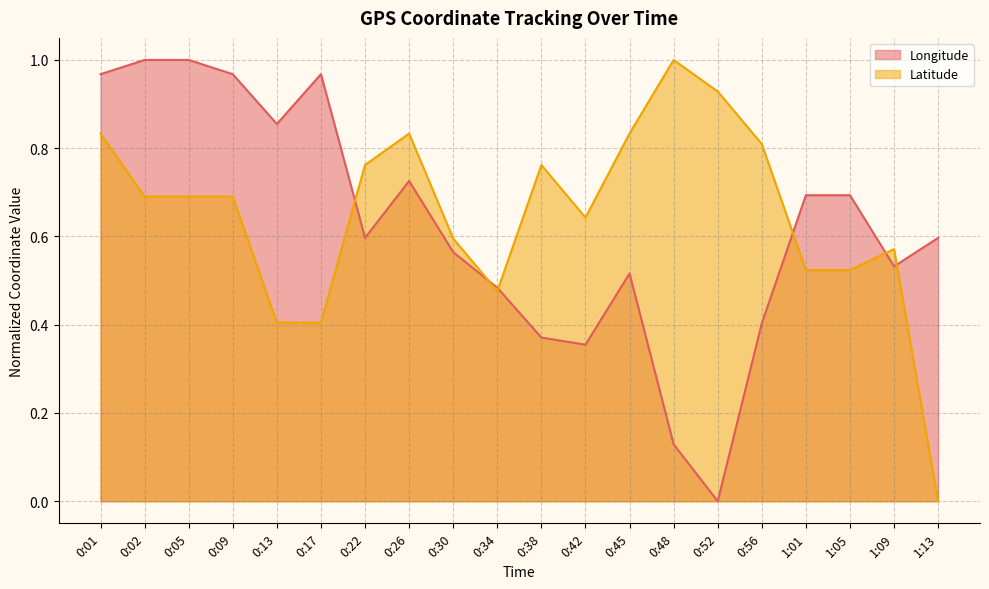

What are all the series names shown in the legend?

Longitude, Latitude